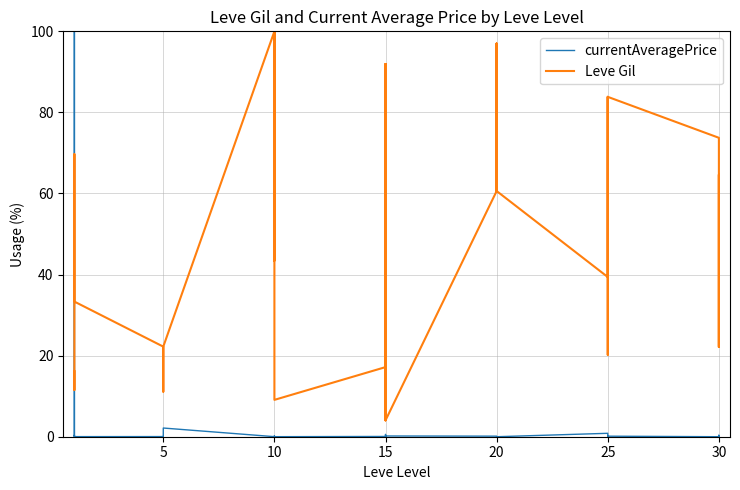

At 25, list the series in order from smallest to largest.

currentAveragePrice, Leve Gil